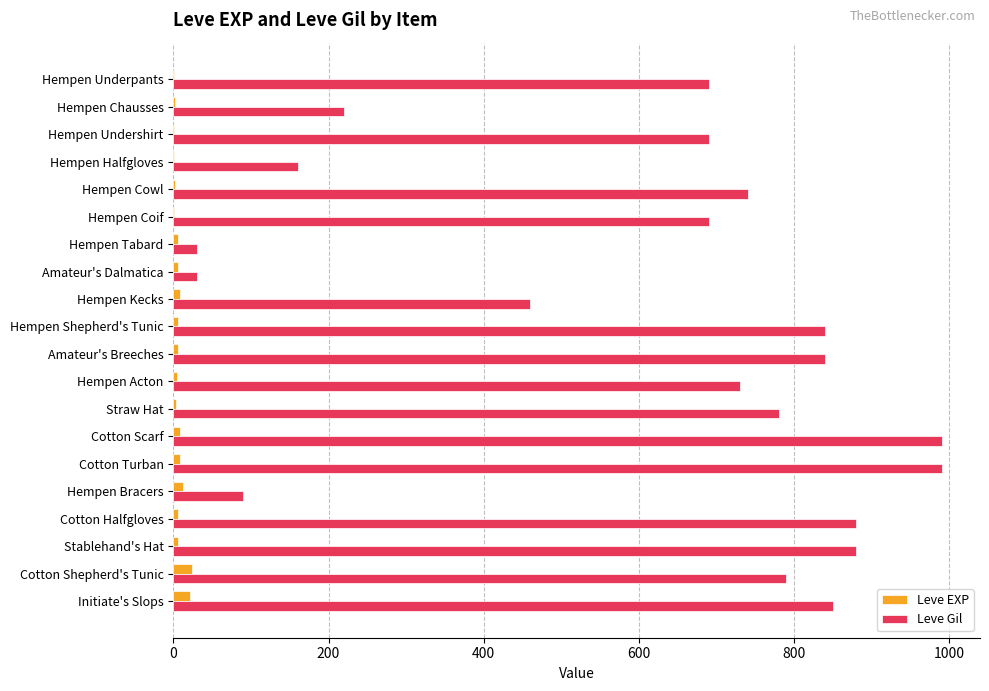

Which series has the largest total across all categories?

Leve Gil